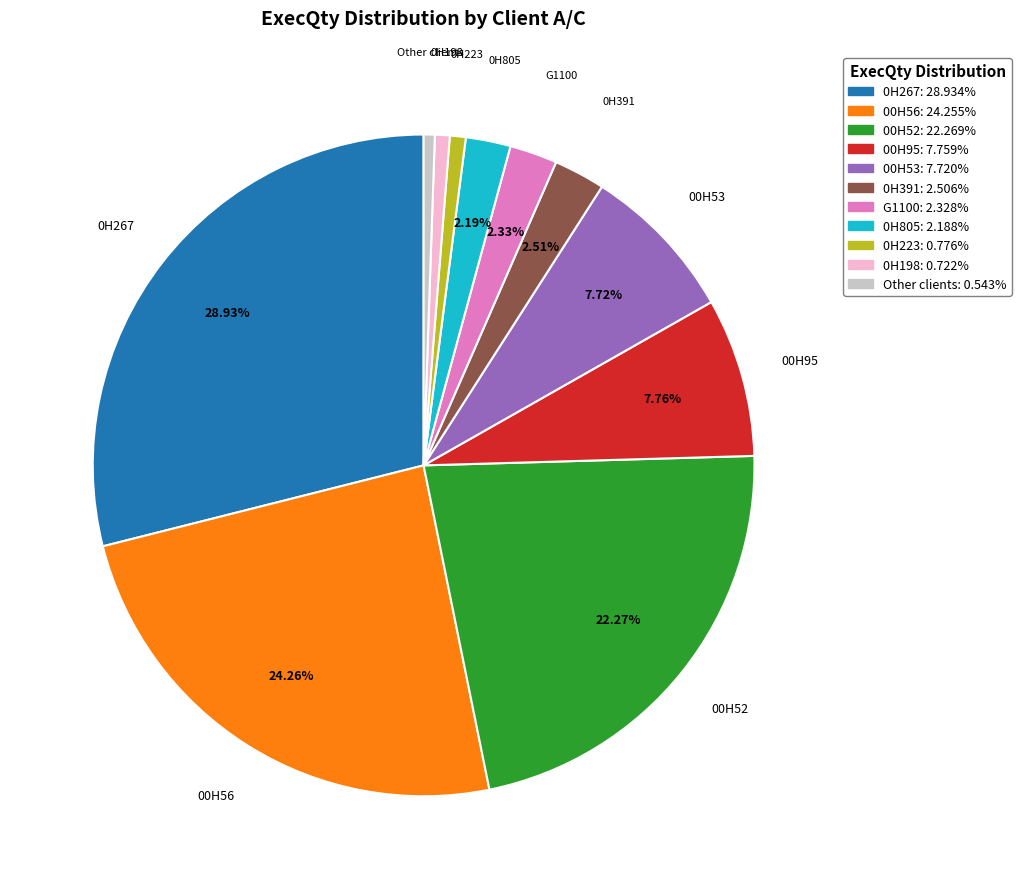

Is there a majority slice in this chart?

No